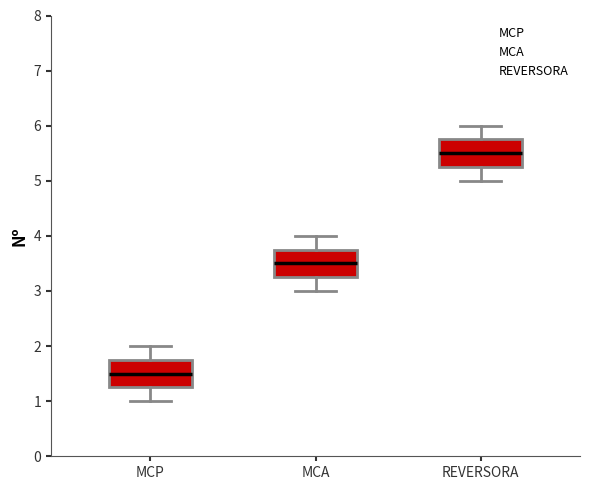

Reading left to right, transcribe this box plot: for each box, give where its median line is, the range the box spans, and where its two whiskers end, as read against the y-axis. The values are not printed on the chart, so give them approximately, as read against the axis.

MCP: median 1.5, box 1.3 to 1.8, whiskers 1.0 to 2.0
MCA: median 3.5, box 3.3 to 3.8, whiskers 3.0 to 4.0
REVERSORA: median 5.5, box 5.3 to 5.8, whiskers 5.0 to 6.0